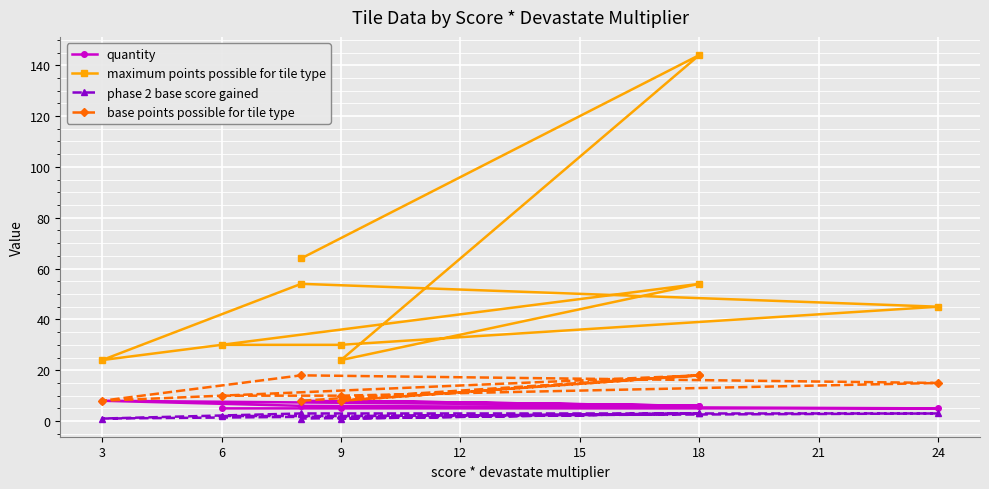

Which has a higher value, 9 or 18?

18